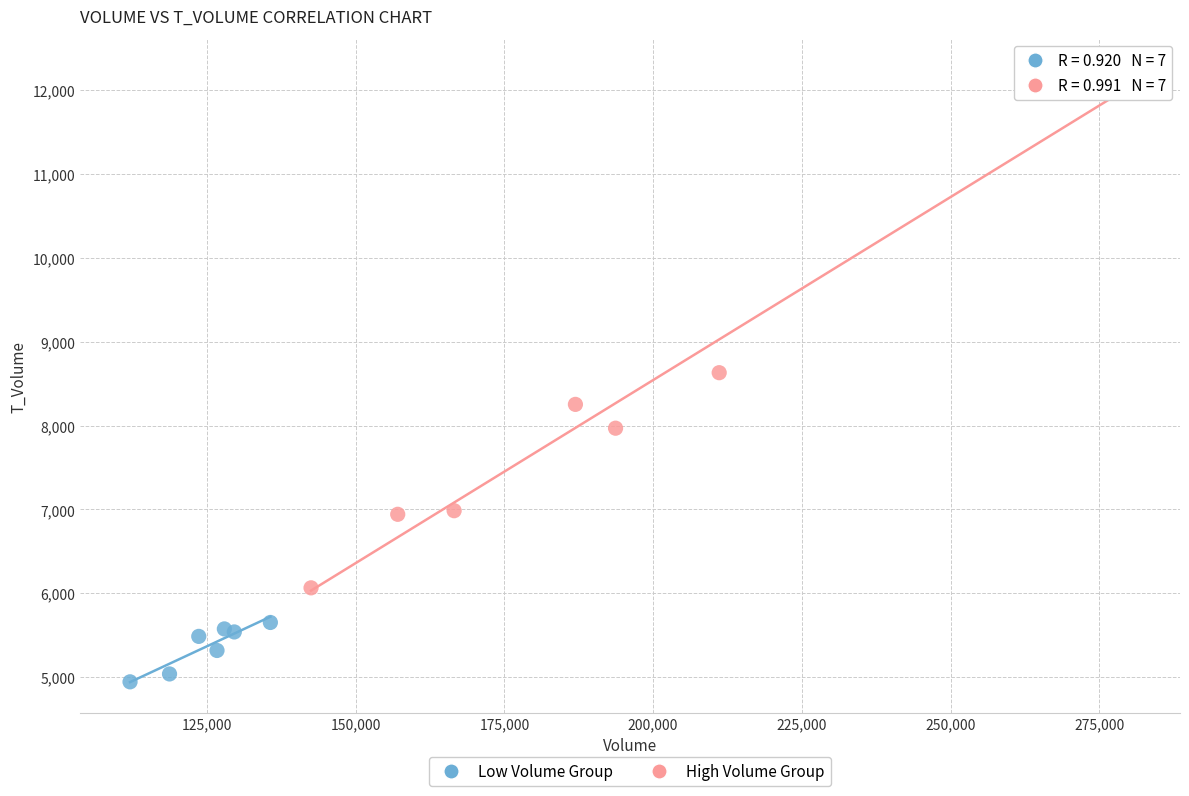

Which series has the largest Y range (max minus min)?

High Volume Group